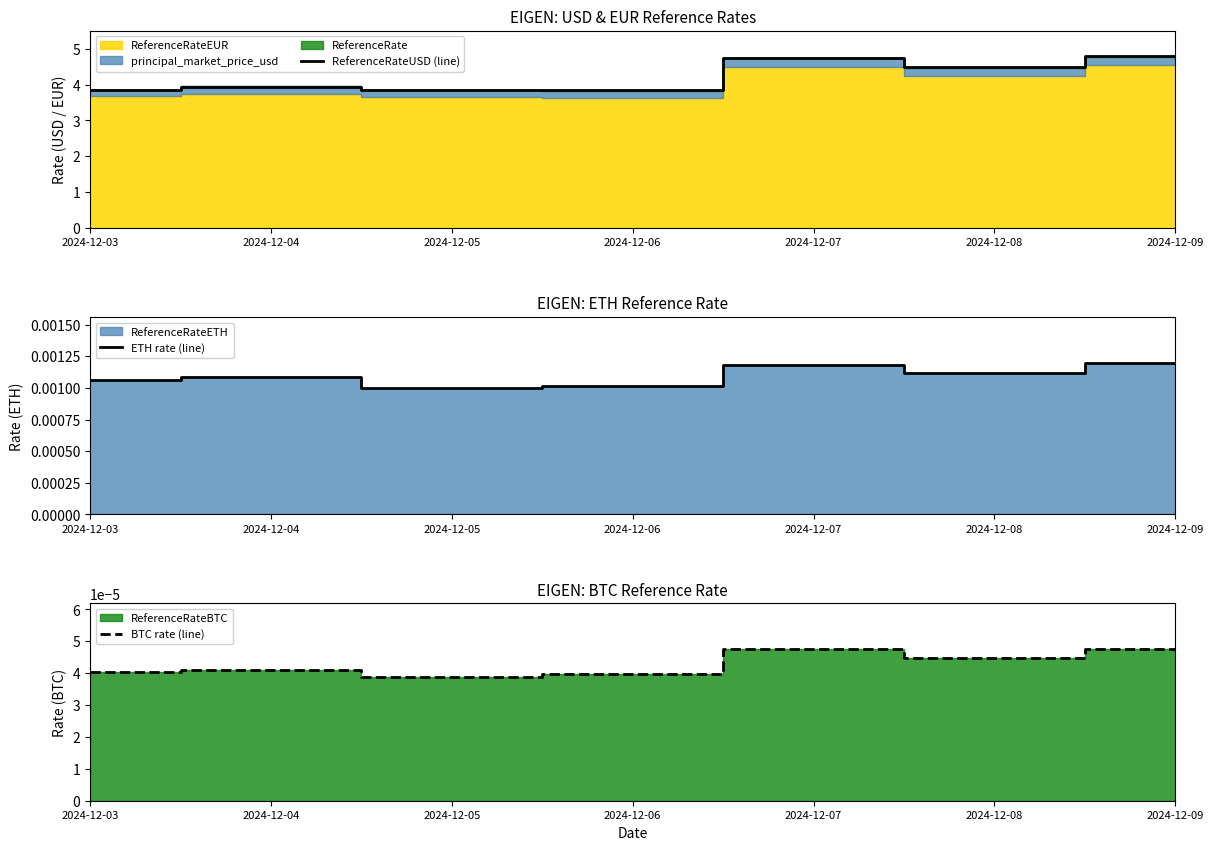

What is the greatest value displayed?

4.8